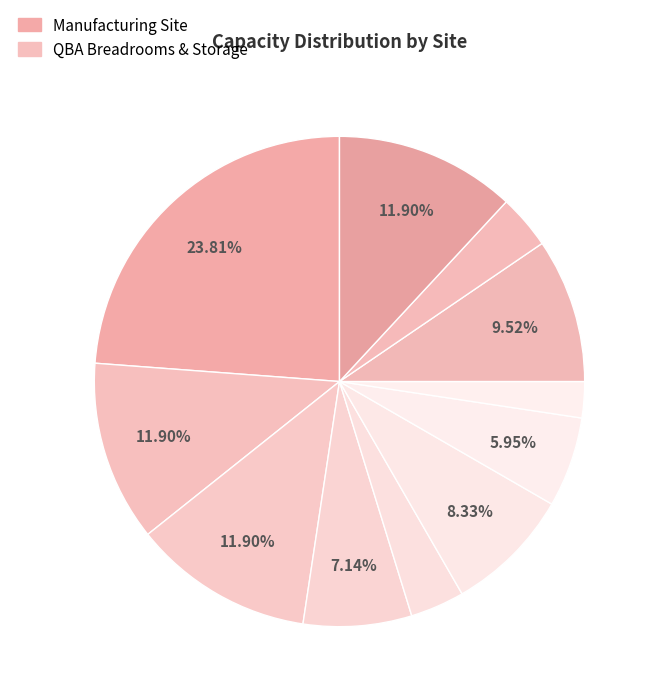

How many segments does this pie chart have?

11